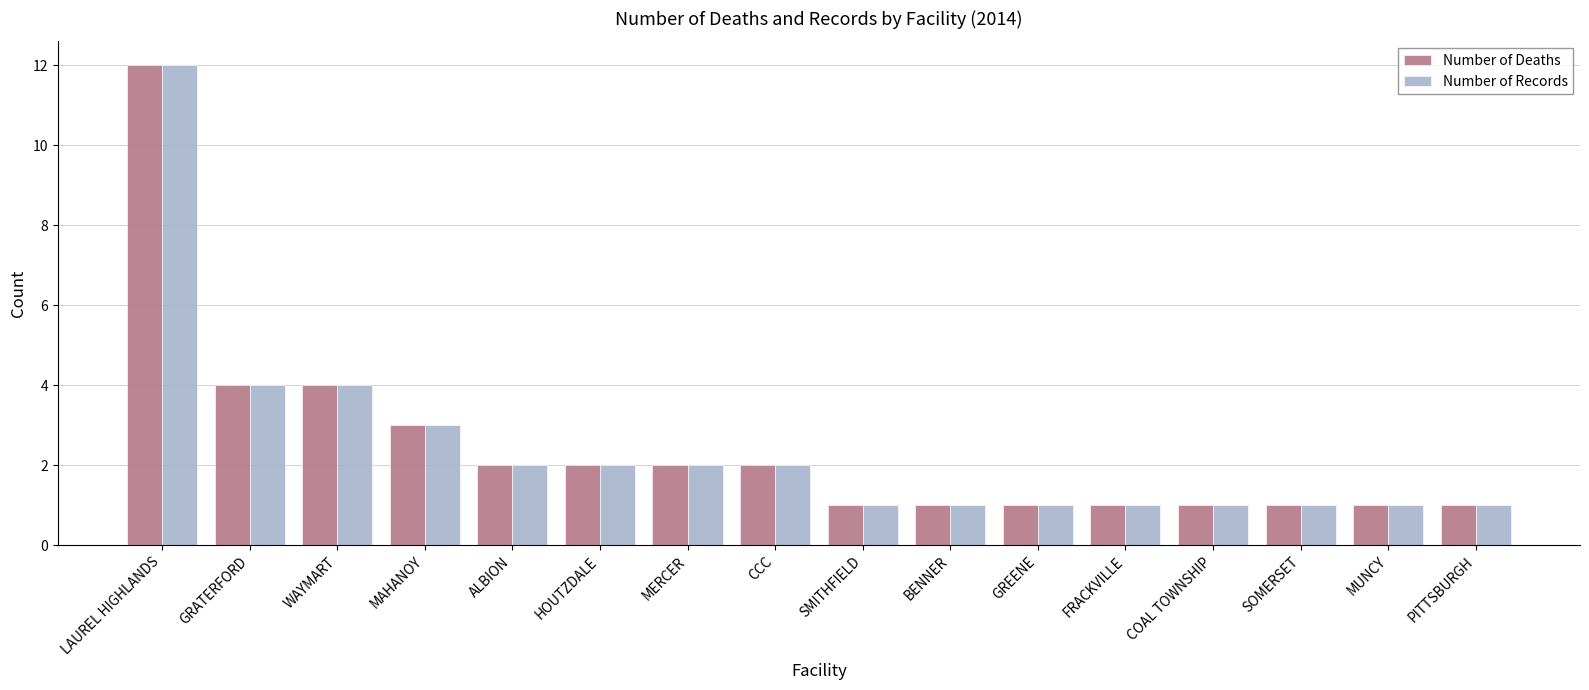

What is the highest value of the Number of Records series?

12